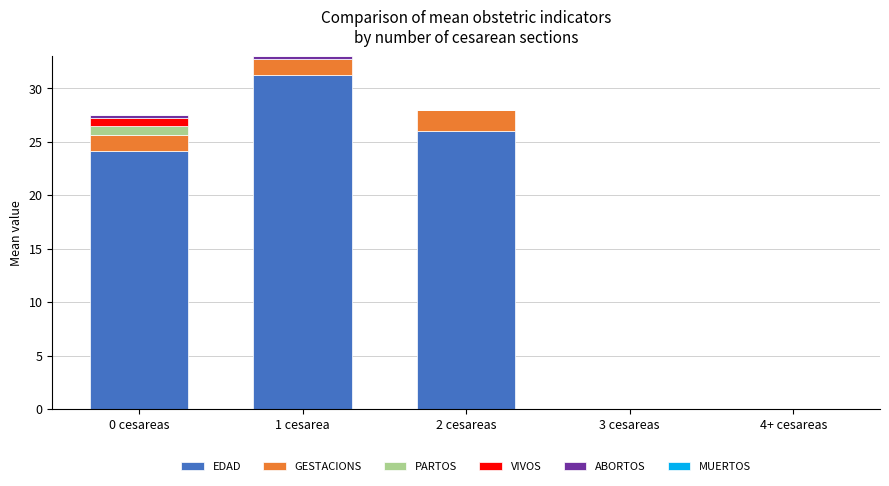

Are the bars grouped side by side (vs. stacked)?

No